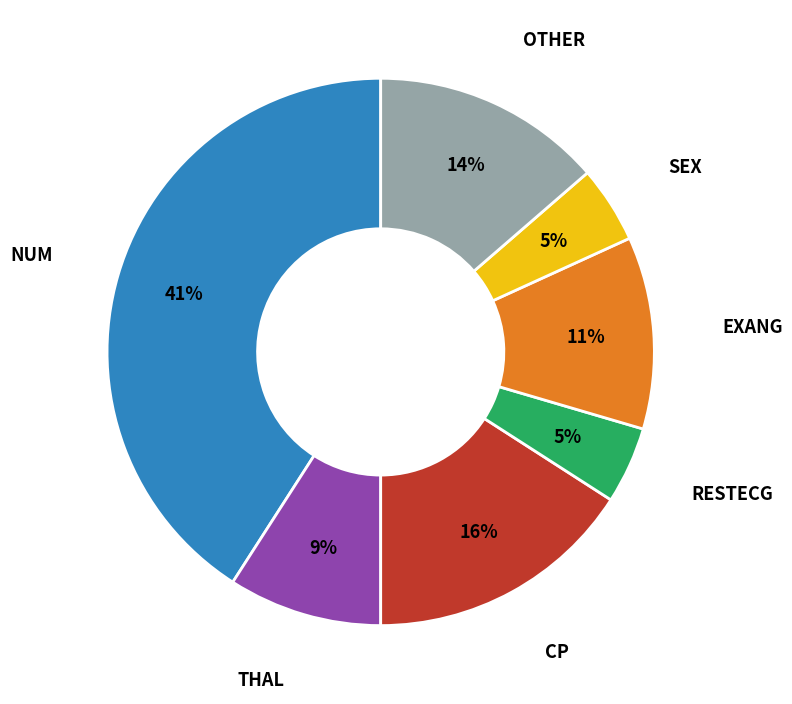

To the nearest percent, what is the difference between the largest and smallest slice percentages?

36%